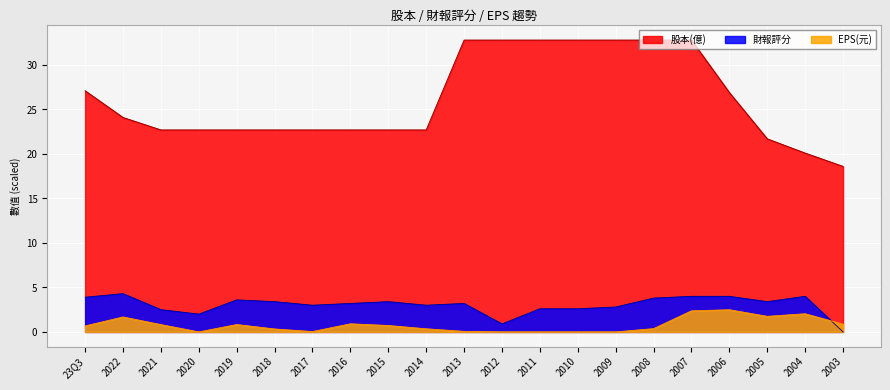

What are all the series names shown in the legend?

股本(億), 財報評分, EPS(元)